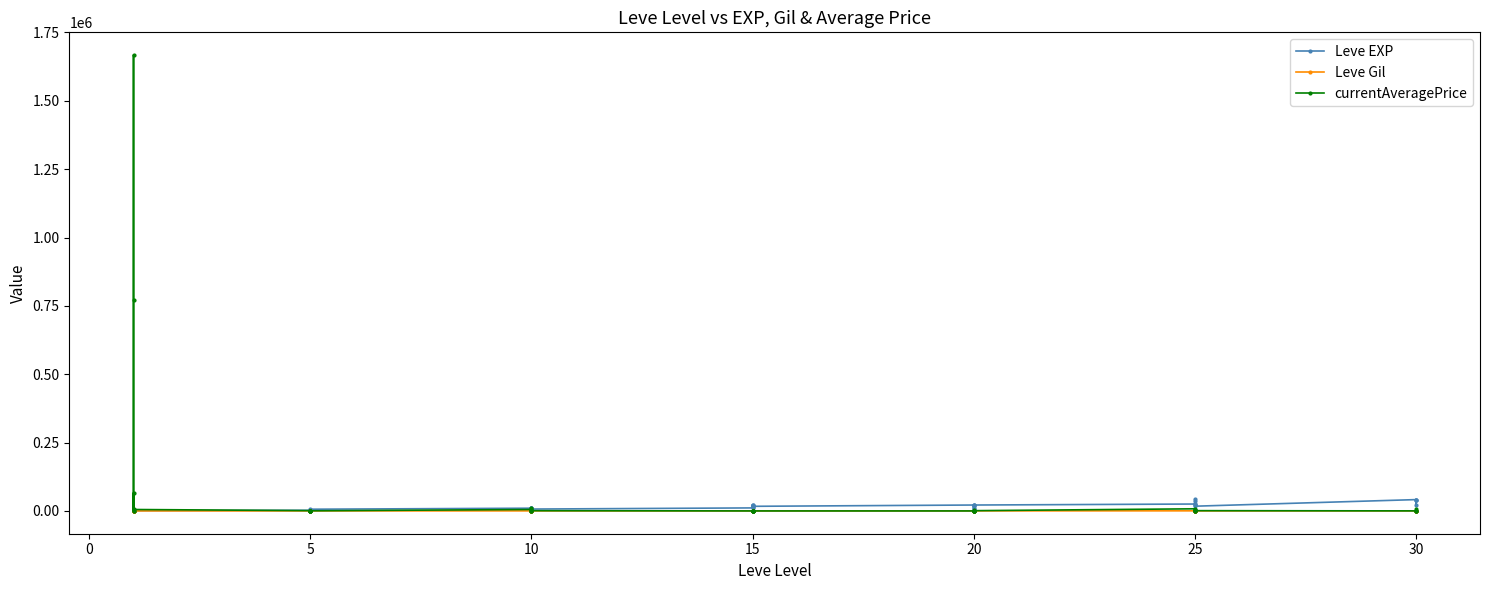

How many series are shown in this chart?

3